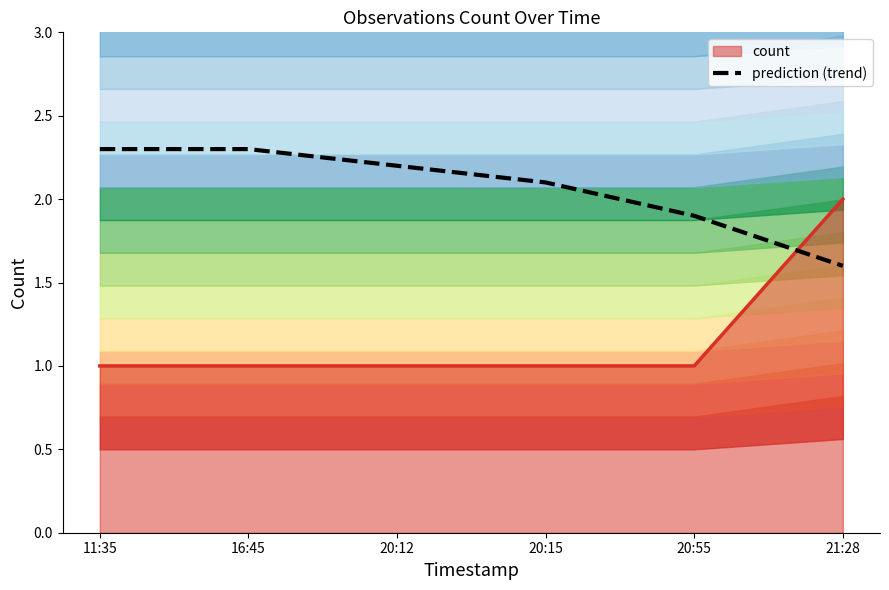

Is it true that count equals 1.0 at 11:35?

True